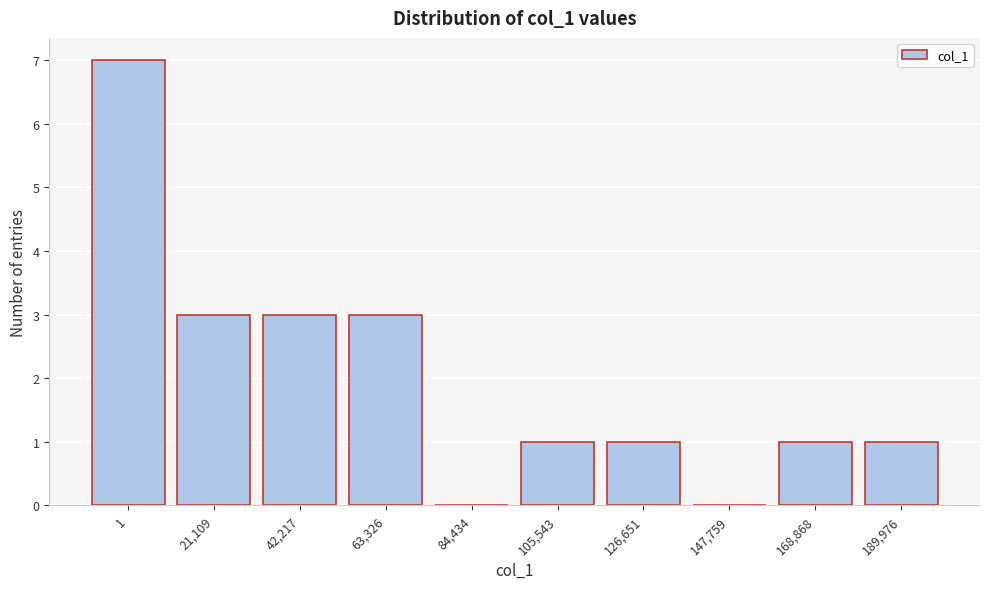

Reading left to right, extract all data points from this chart.

1=7	21,109=3	42,217=3	63,326=3	84,434=0	105,543=1	126,651=1	147,759=0	168,868=1	189,976=1